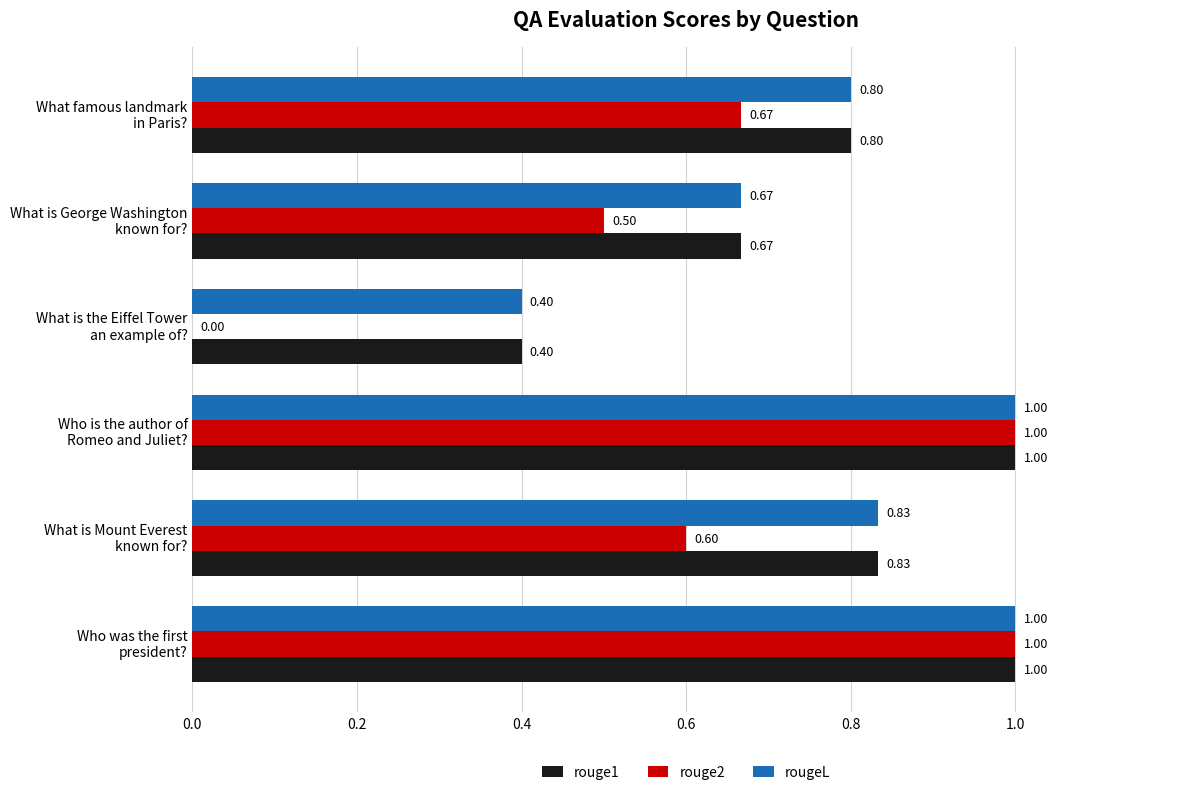

What is the sum of all rougeL values?

4.7